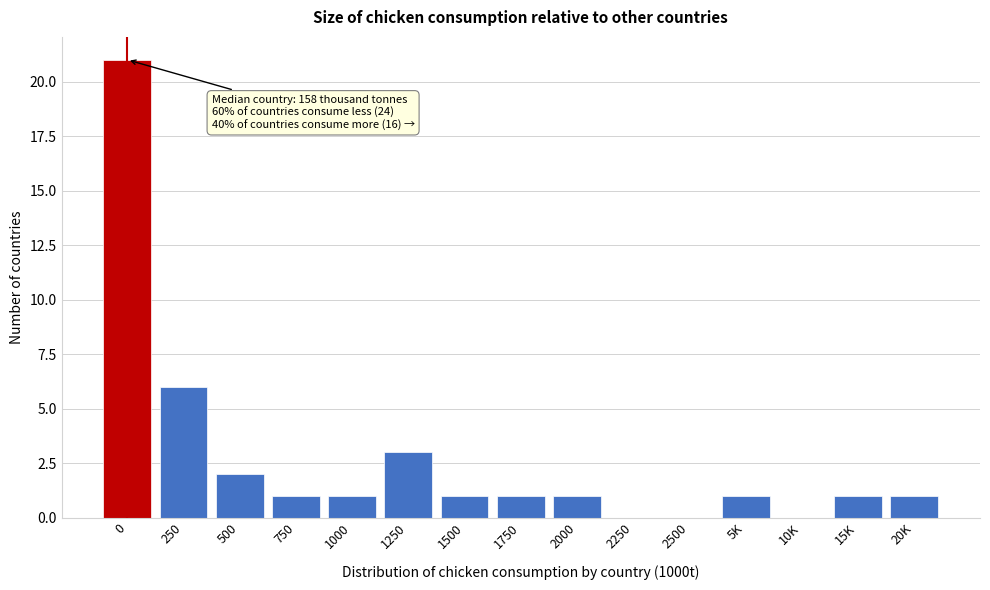

Reading left to right, transcribe all the data shown in this chart.

0=21	250=6	500=2	750=1	1000=1	1250=3	1500=1	1750=1	2000=1	2250=0	2500=0	5K=1	10K=0	15K=1	20K=1